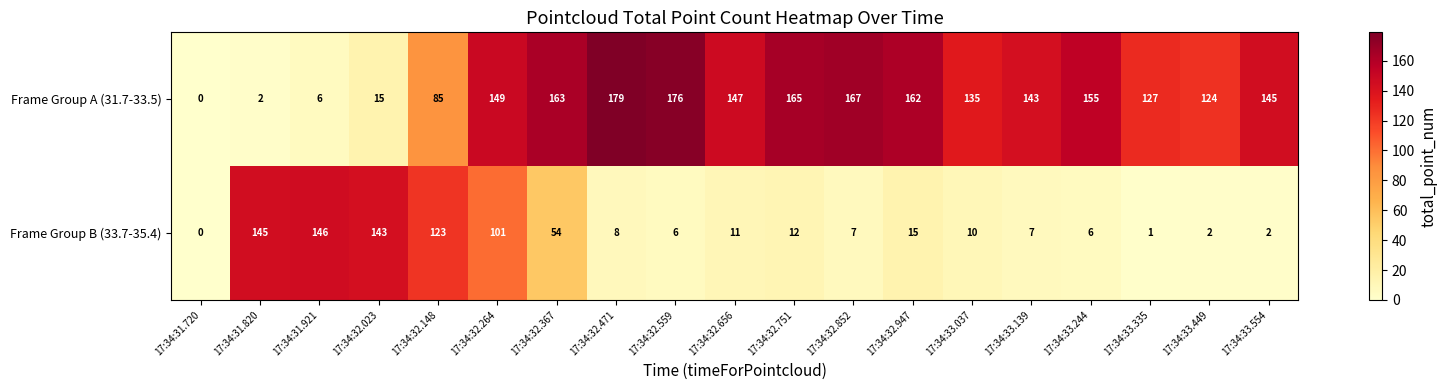

Which series has the largest total across all categories?

Frame Group A (31.7-33.5)